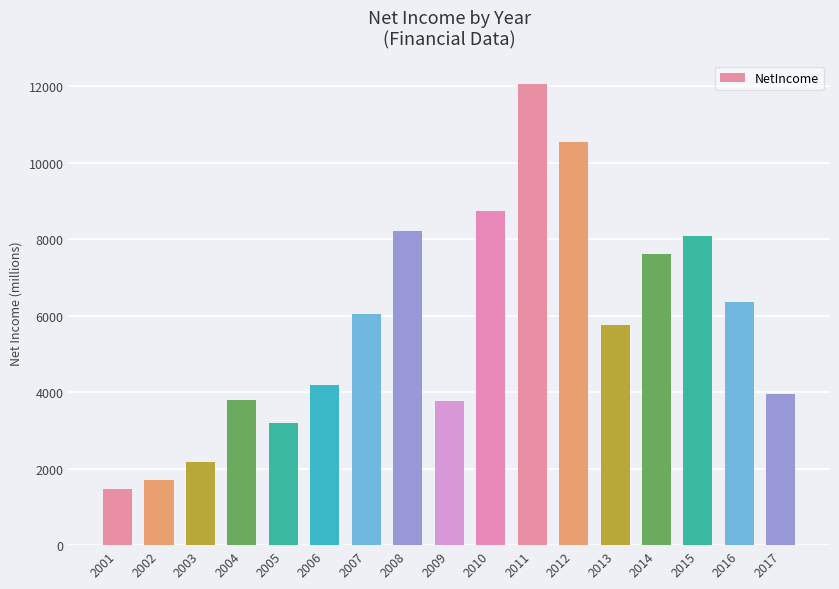

What is the value of the 15th bar from the left?

8083